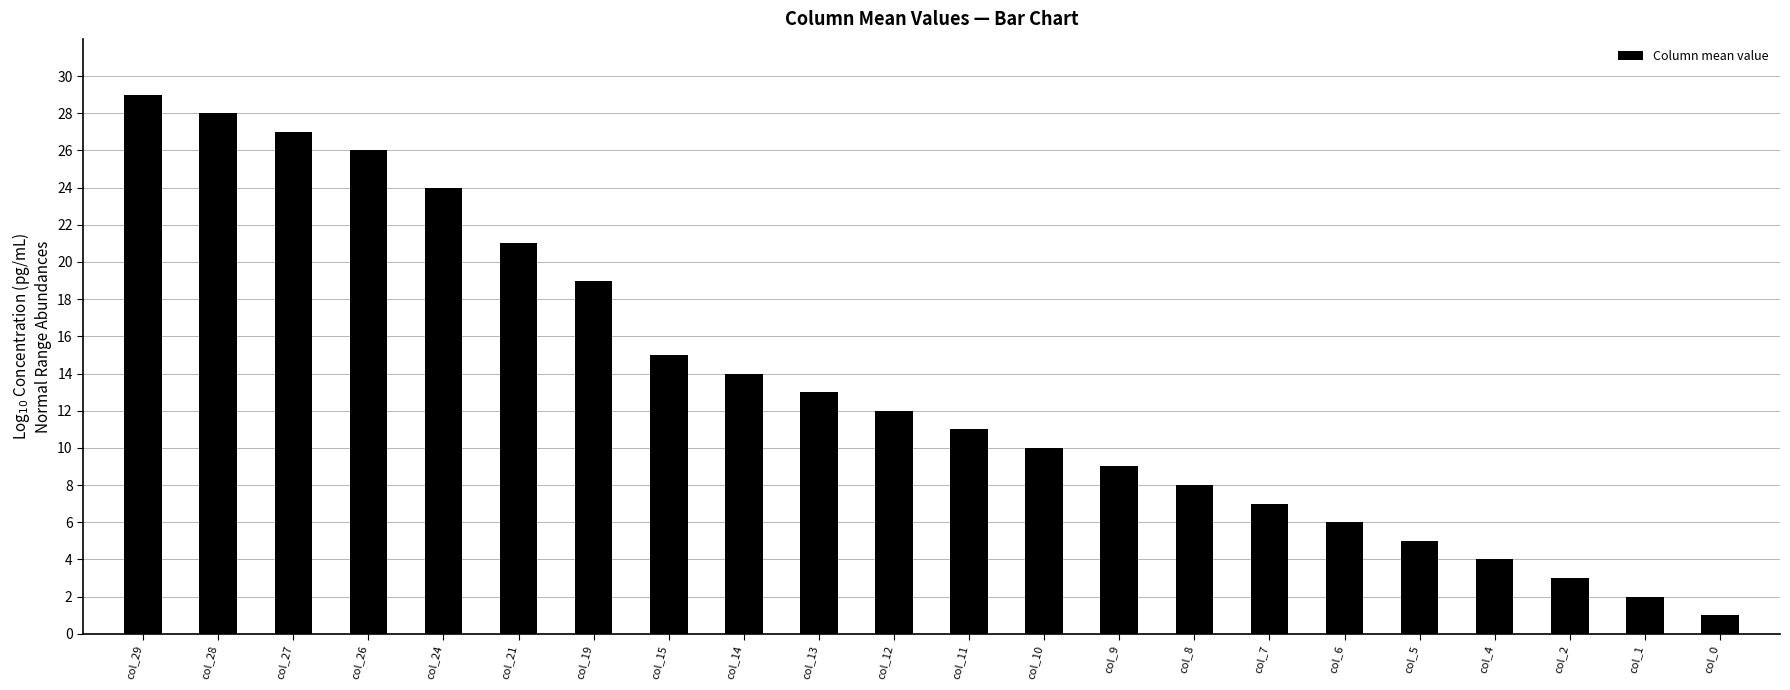

Reading right to left, what are all the values shown in this chart?

col_0=1	col_1=2	col_2=3	col_4=4	col_5=5	col_6=6	col_7=7	col_8=8	col_9=9	col_10=10	col_11=11	col_12=12	col_13=13	col_14=14	col_15=15	col_19=19	col_21=21	col_24=24	col_26=26	col_27=27	col_28=28	col_29=29